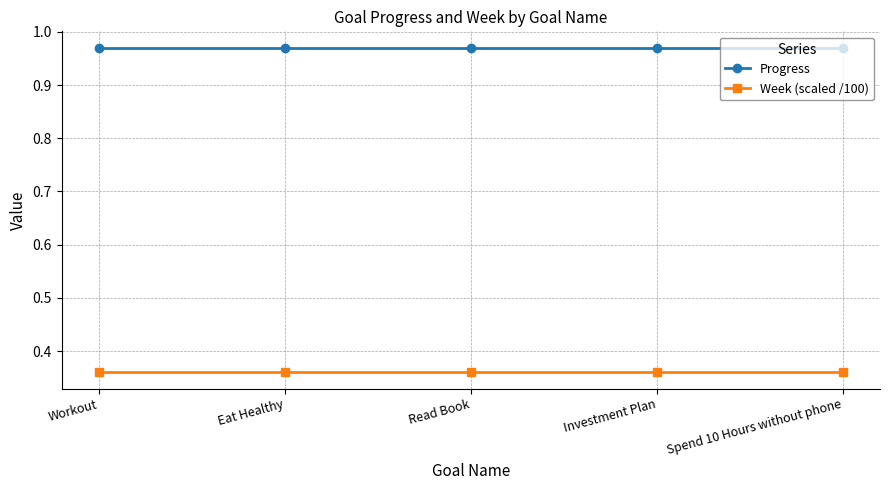

What is the sum of the Progress values at Eat Healthy and Workout?

1.9